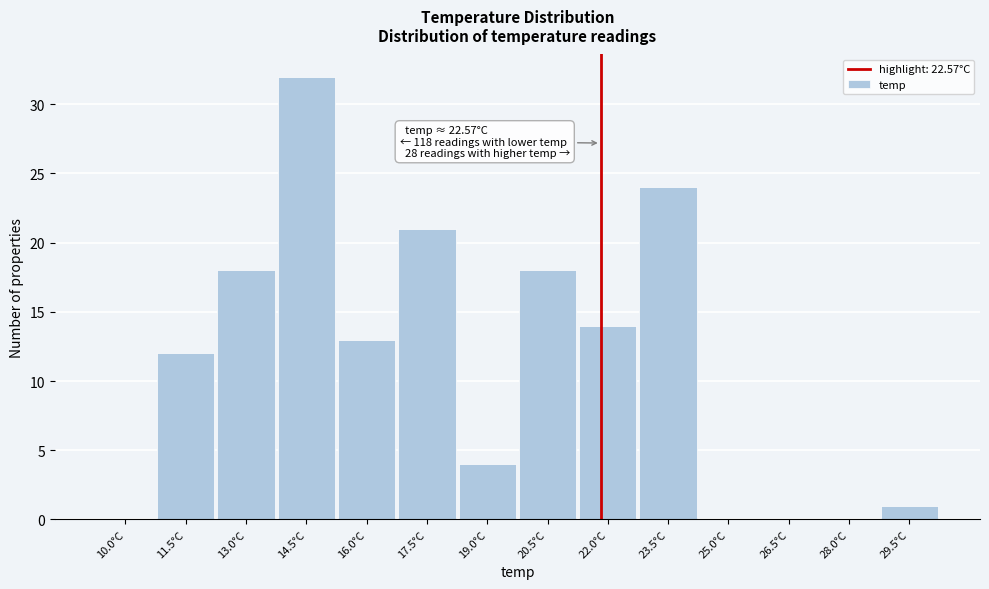

Reading left to right, extract all data points from this chart.

10.0°C=0	11.5°C=12	13.0°C=18	14.5°C=32	16.0°C=13	17.5°C=21	19.0°C=4	20.5°C=18	22.0°C=14	23.5°C=24	25.0°C=0	26.5°C=0	28.0°C=0	29.5°C=1